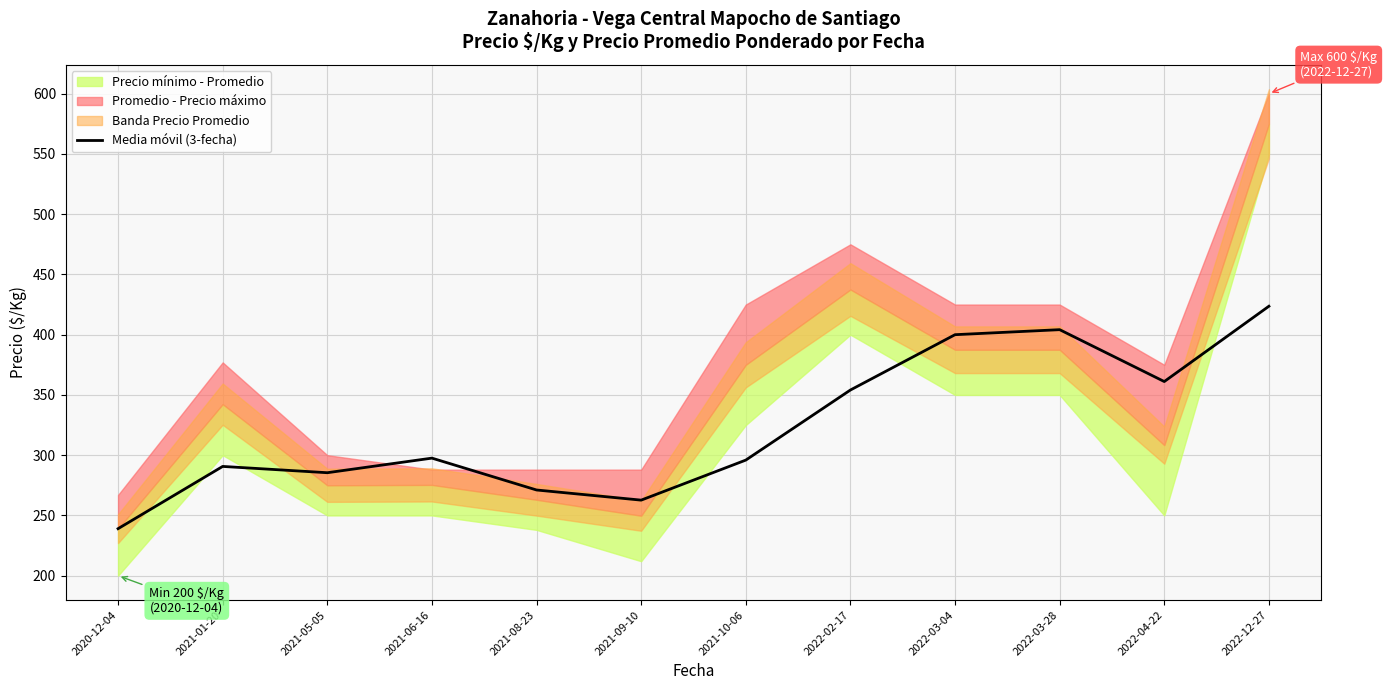

Rank the categories by value from highest to lowest.

2022-12-27, 2022-03-28, 2022-03-04, 2022-04-22, 2022-02-17, 2021-06-16, 2021-10-06, 2021-01-20, 2021-05-05, 2021-08-23, 2021-09-10, 2020-12-04